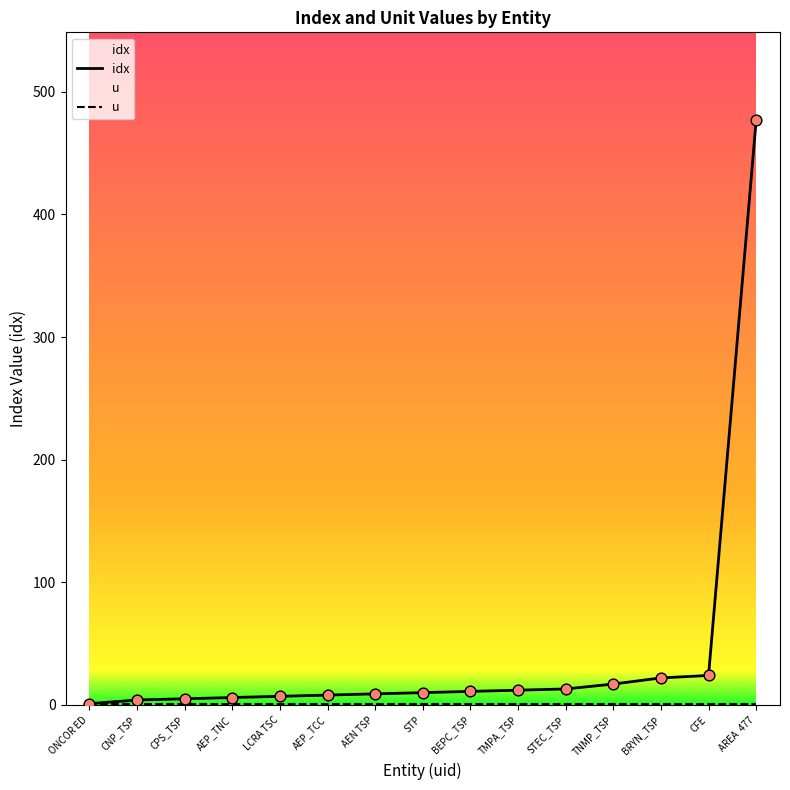

What is the change in value from CNP_TSP to CPS_TSP?

+1